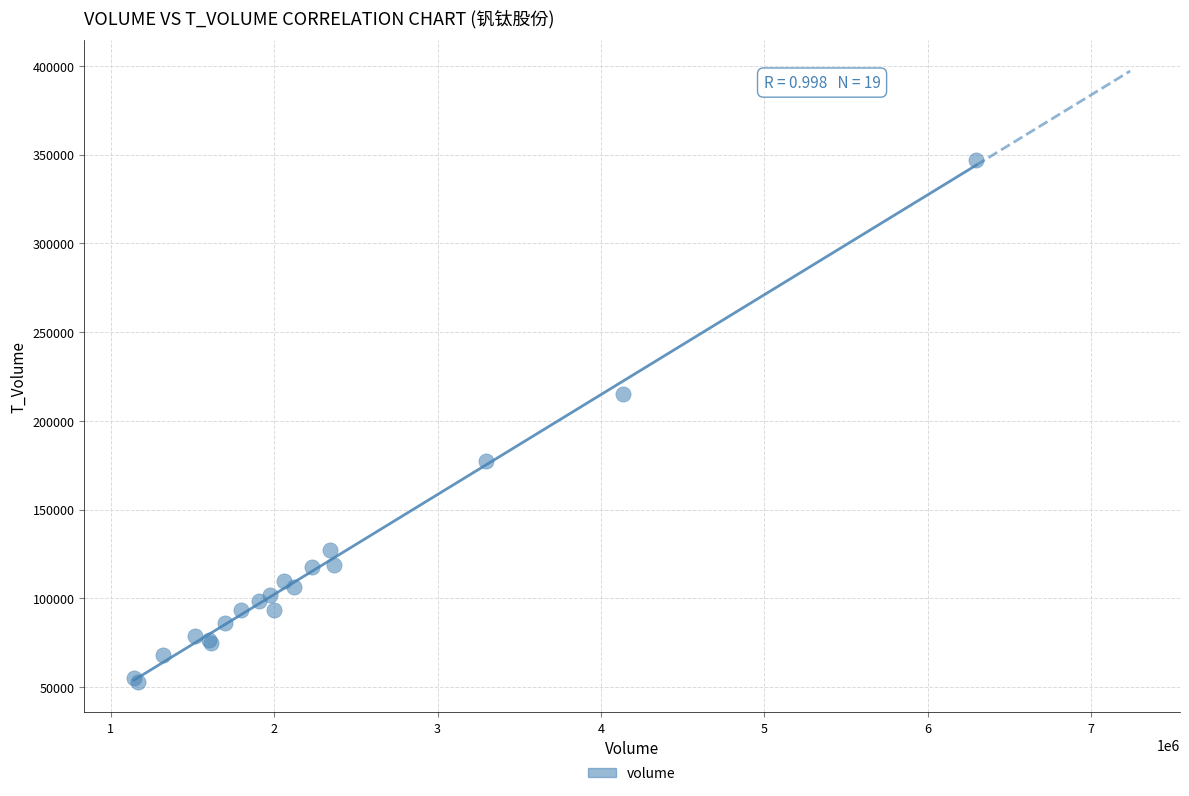

What Y value in the scatter plot is closest to 199955?

215159